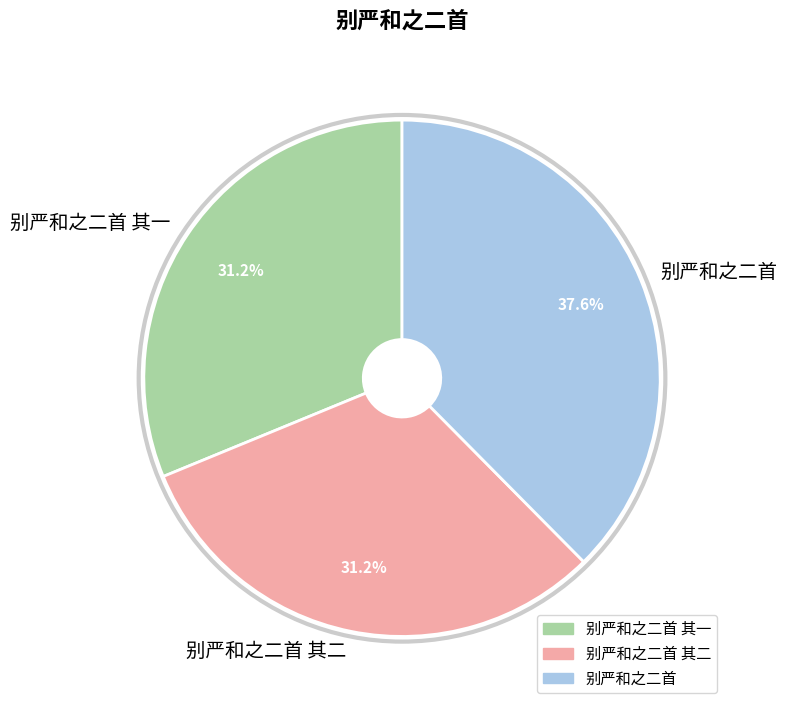

What is the largest slice in the pie chart?

别严和之二首